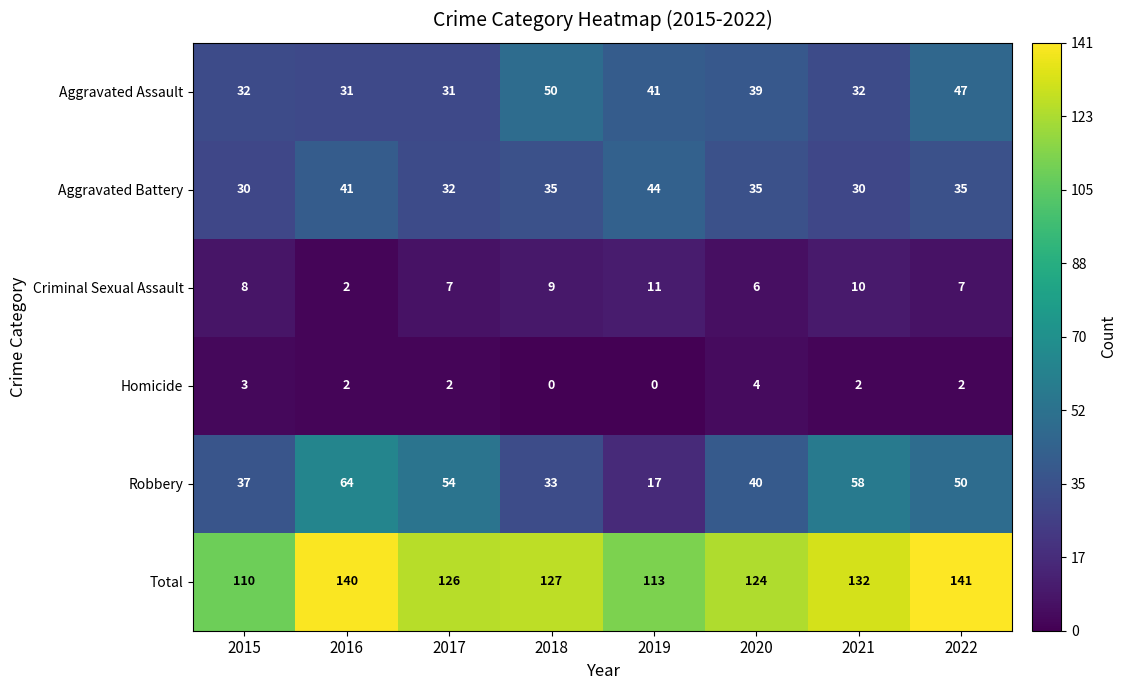

What is the maximum value for Criminal Sexual Assault?

11